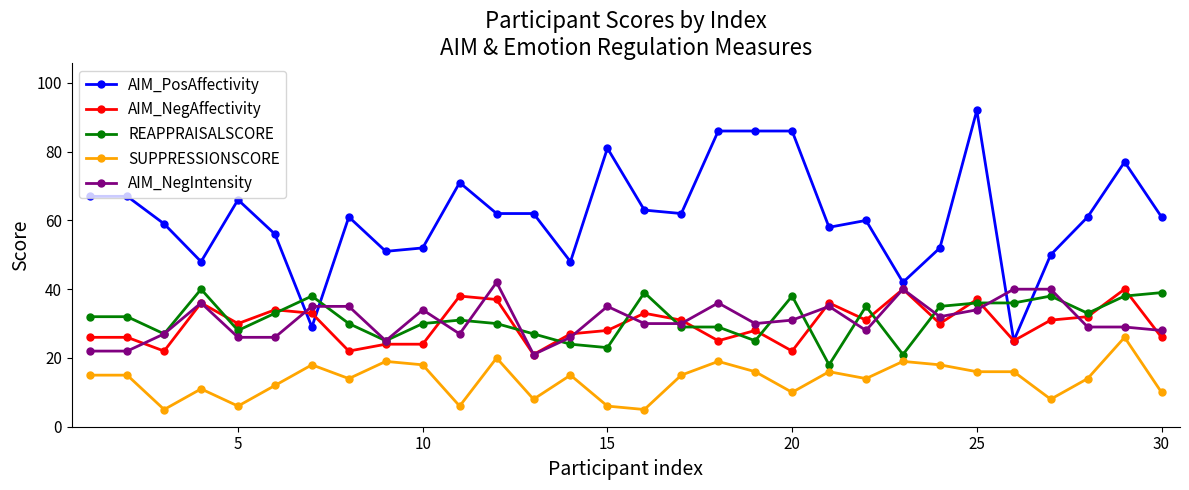

What is the smallest value displayed?

5